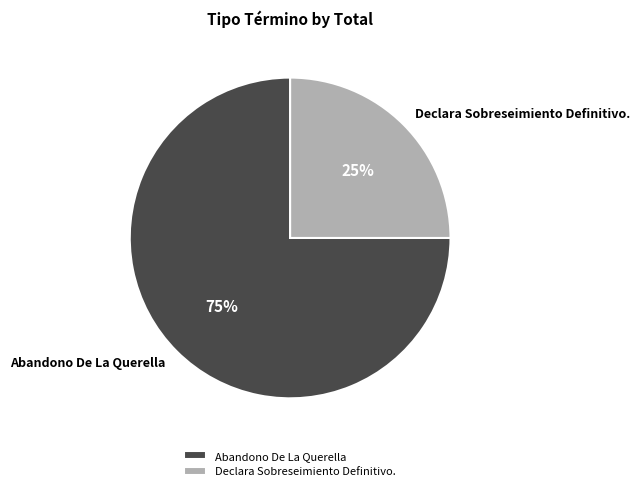

Which slice is the largest?

Abandono De La Querella